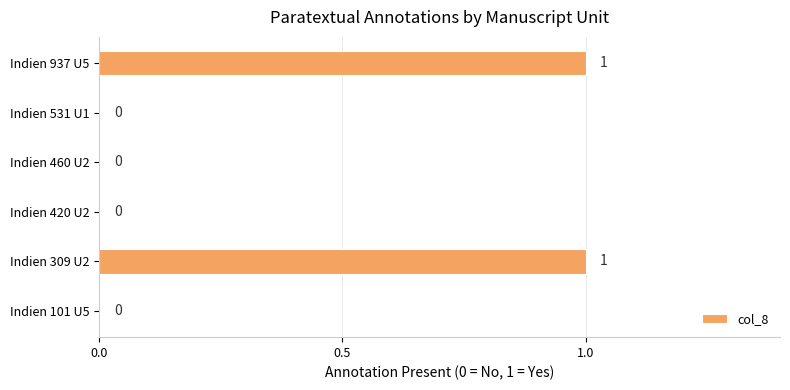

The chart shows a value of 0 at Indien 937 U5. True or false?

False